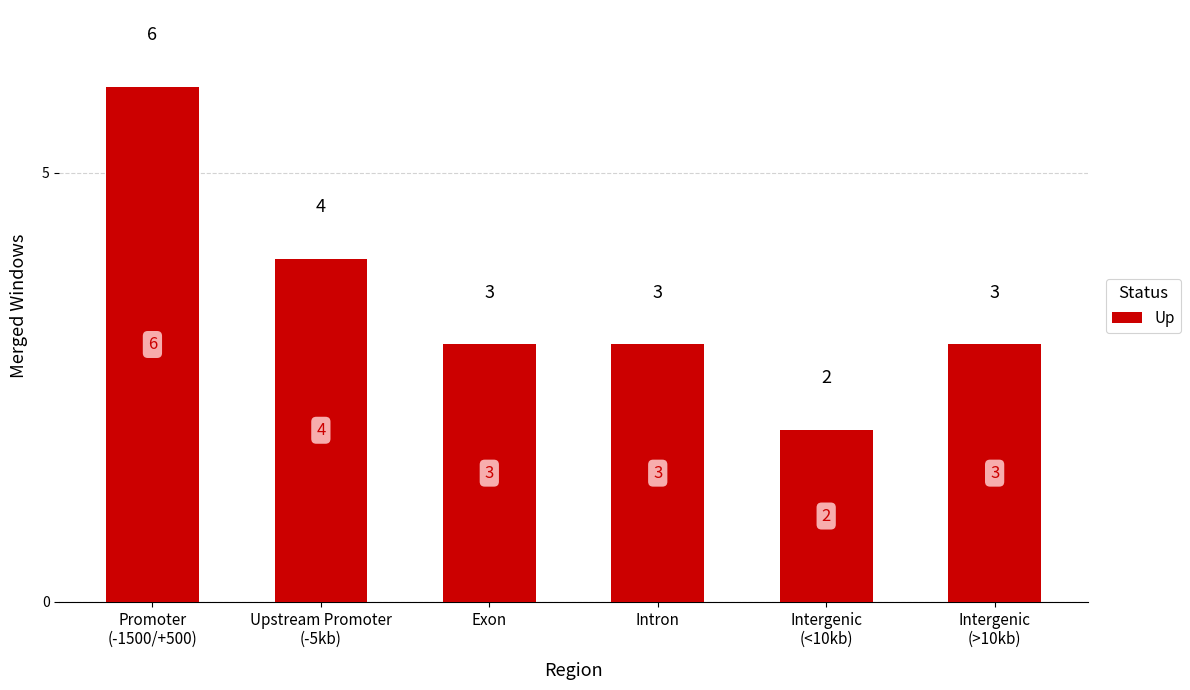

True or false: the data shows 3 at Intergenic
(>10kb).

True